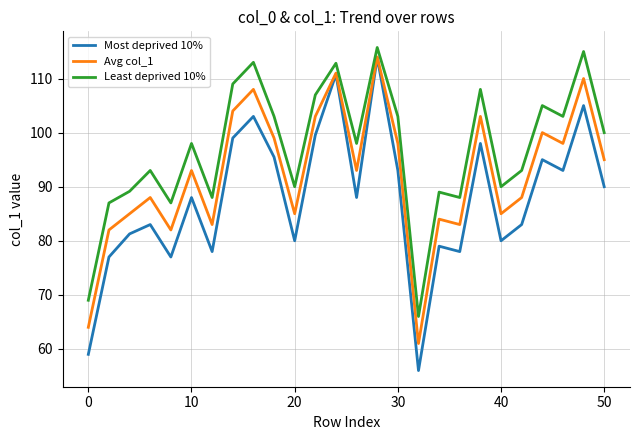

Which series has the widest spread of values?

Most deprived 10%